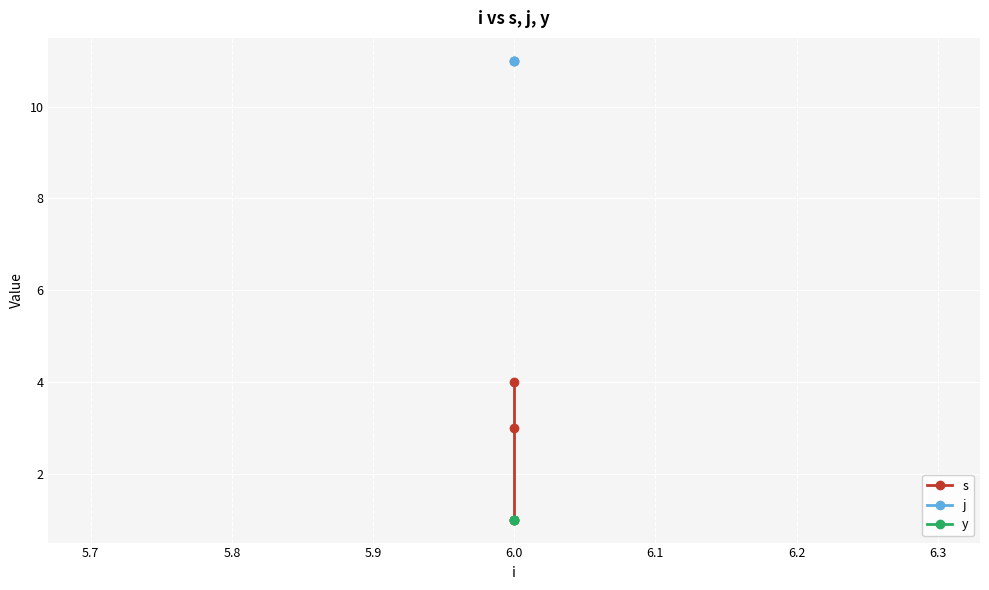

What is the minimum value for y?

1